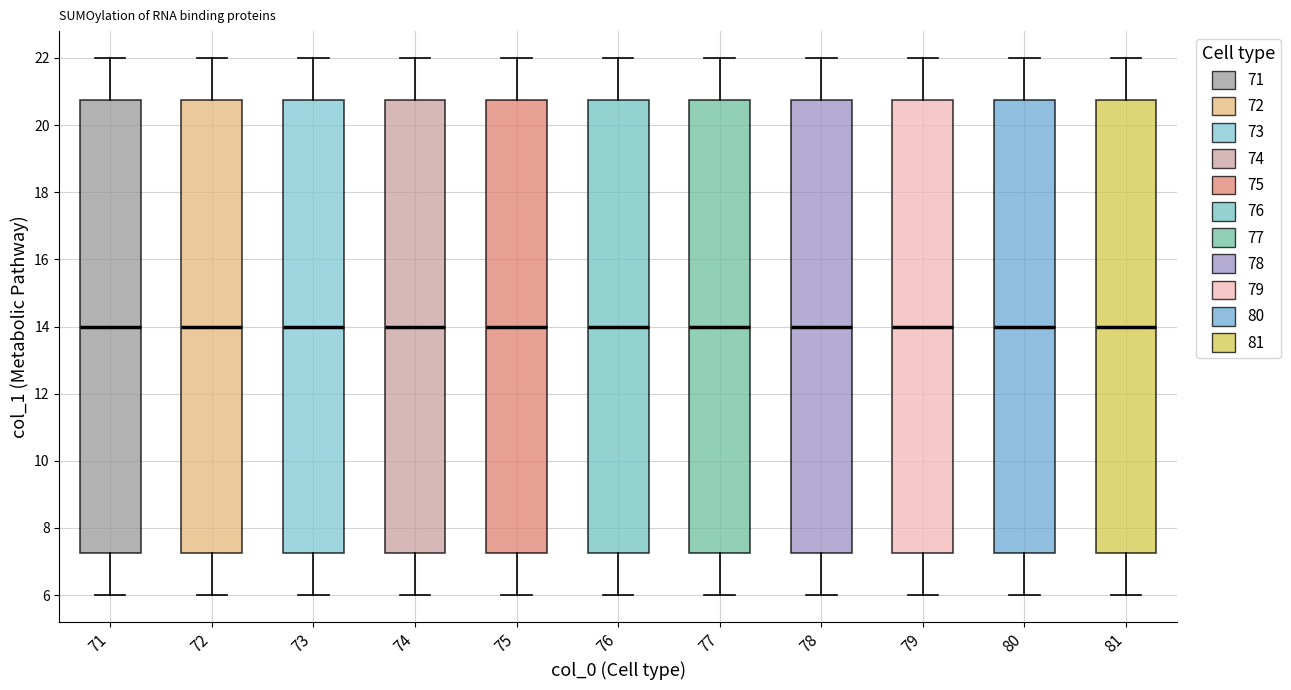

Reading left to right, transcribe this box plot: for each box, give where its median line is, the range the box spans, and where its two whiskers end, as read against the y-axis. The values are not printed on the chart, so give them approximately, as read against the axis.

71: median 14.0, box 7.2 to 20.8, whiskers 6.0 to 22.0
72: median 14.0, box 7.2 to 20.8, whiskers 6.0 to 22.0
73: median 14.0, box 7.2 to 20.8, whiskers 6.0 to 22.0
74: median 14.0, box 7.2 to 20.8, whiskers 6.0 to 22.0
75: median 14.0, box 7.2 to 20.8, whiskers 6.0 to 22.0
76: median 14.0, box 7.2 to 20.8, whiskers 6.0 to 22.0
77: median 14.0, box 7.2 to 20.8, whiskers 6.0 to 22.0
78: median 14.0, box 7.2 to 20.8, whiskers 6.0 to 22.0
79: median 14.0, box 7.2 to 20.8, whiskers 6.0 to 22.0
80: median 14.0, box 7.2 to 20.8, whiskers 6.0 to 22.0
81: median 14.0, box 7.2 to 20.8, whiskers 6.0 to 22.0